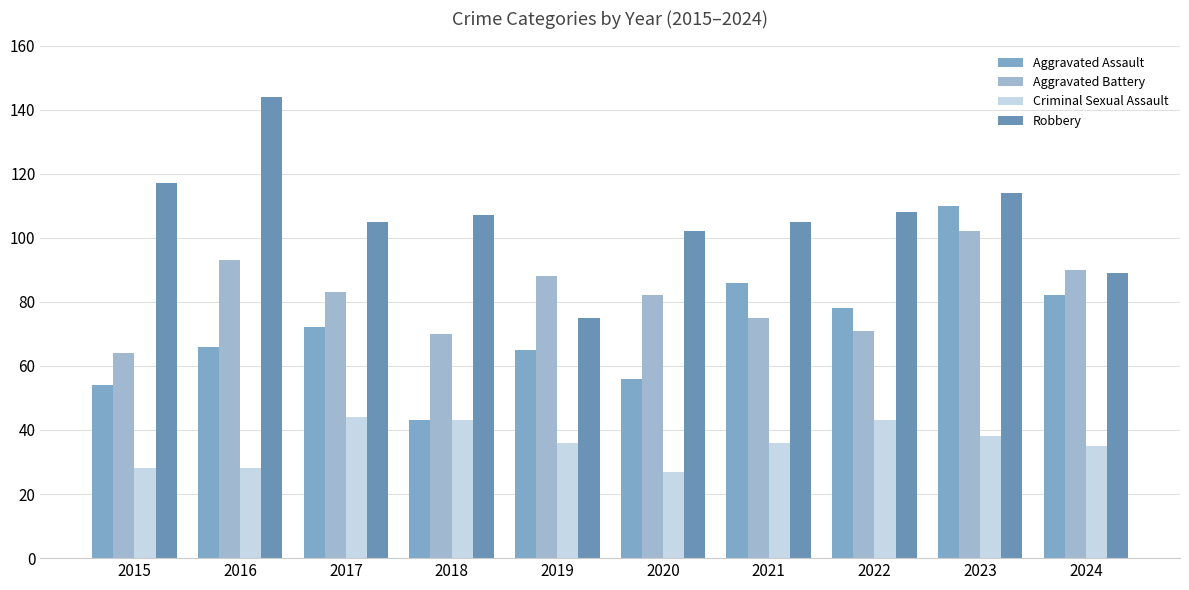

Count the number of categories in the chart.

10